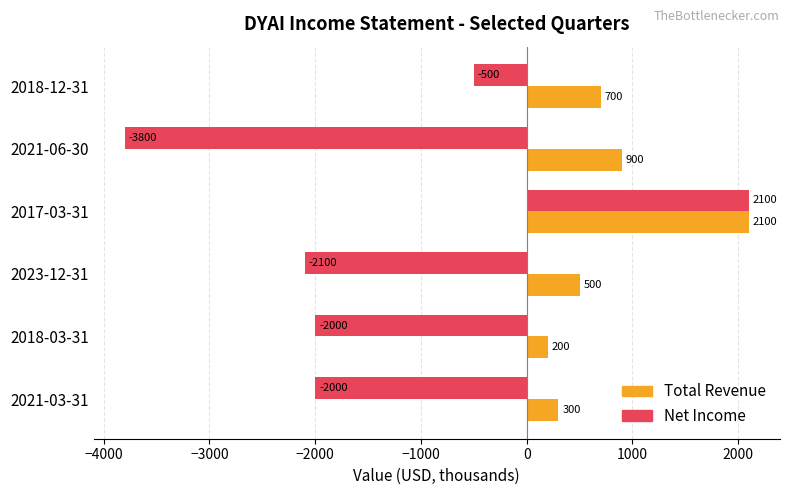

What is the smallest value displayed?

-3800